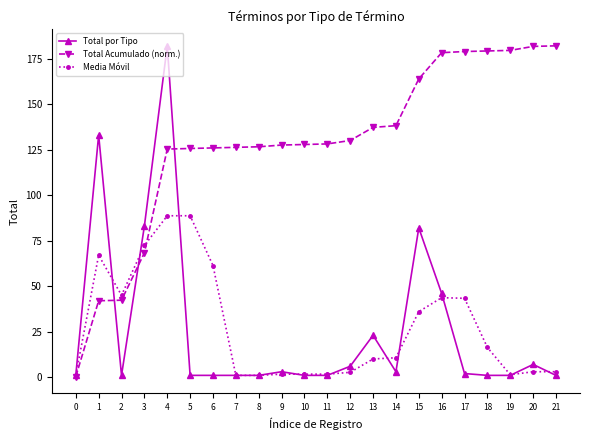

Count the number of categories in the chart.

22